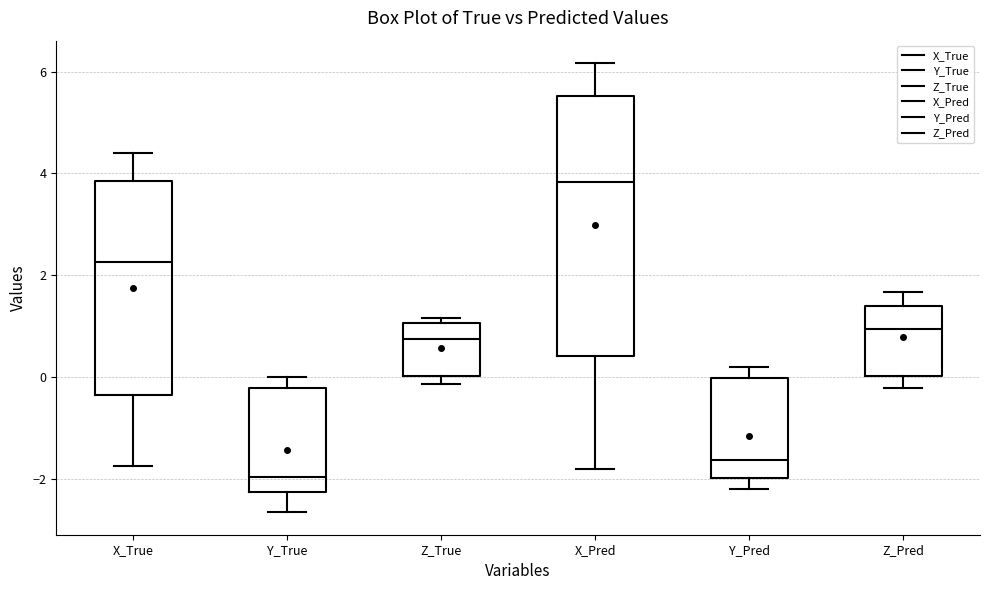

Which box has the highest median line?

X_Pred